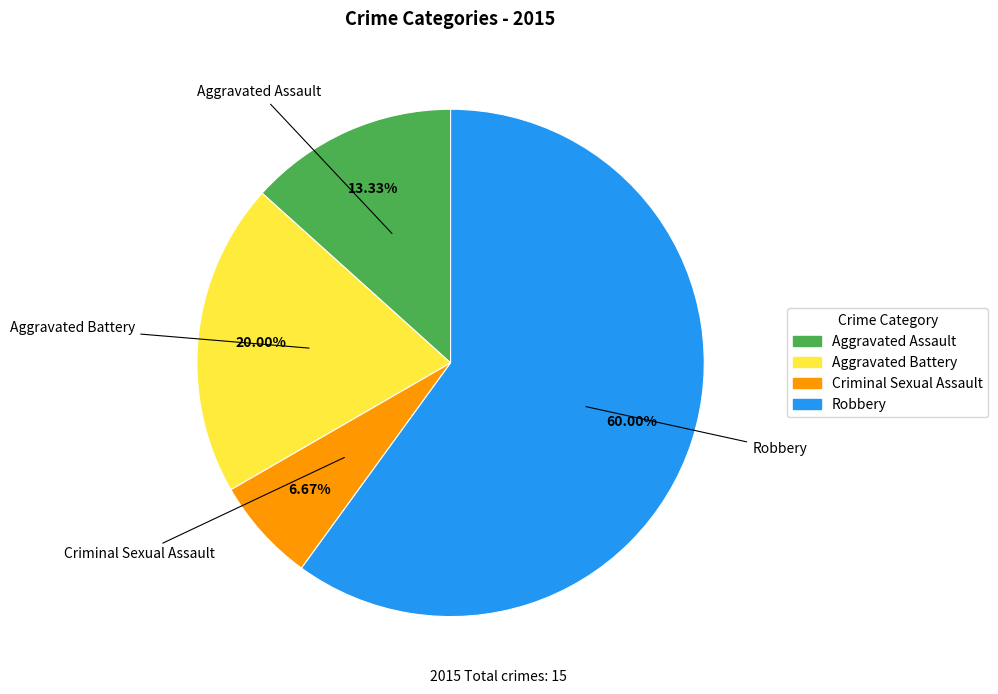

Is it true that Criminal Sexual Assault is 1% of the pie?

False